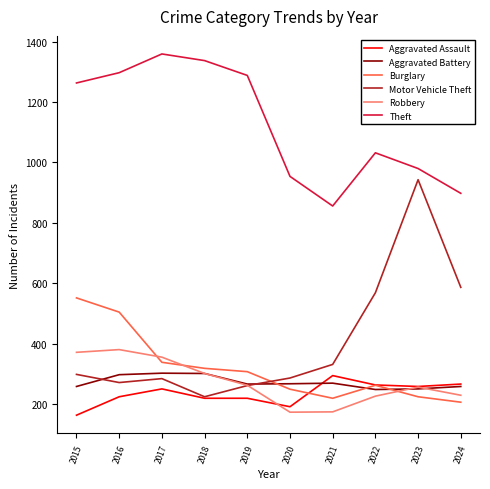

Which series has the largest range (max minus min)?

Motor Vehicle Theft